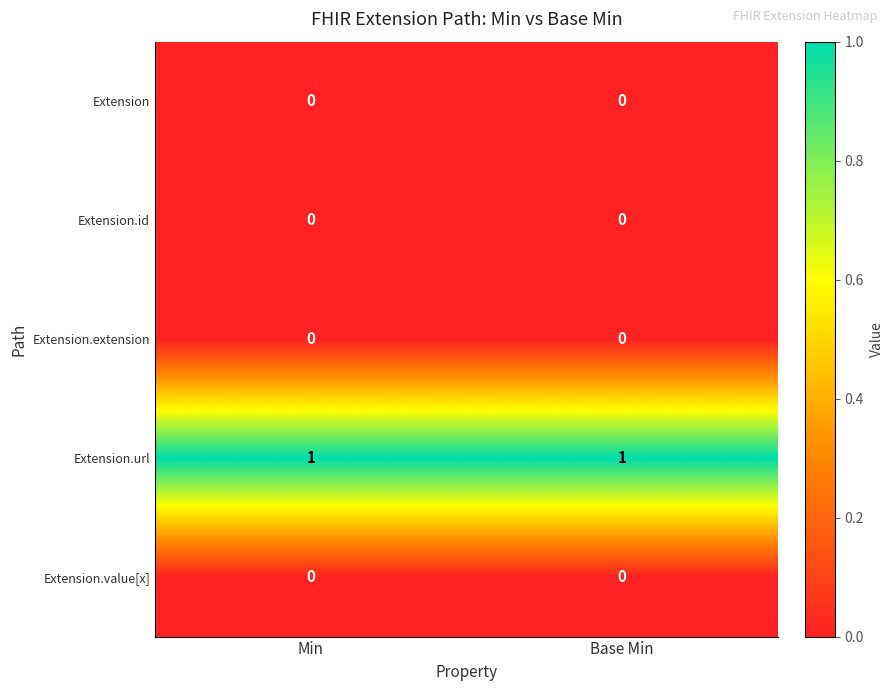

At how many categories does at least one series exceed 0?

2